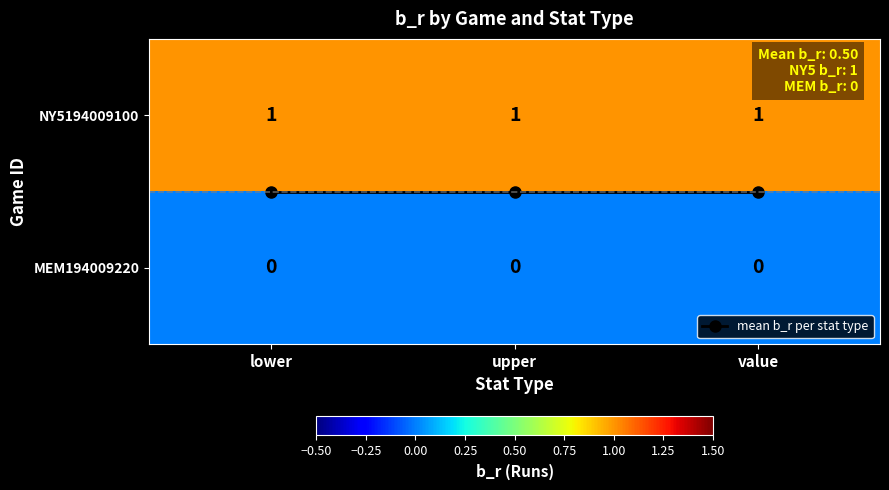

List the series in order of their peak value, highest first.

NY5194009100, mean b_r per stat type, MEM194009220